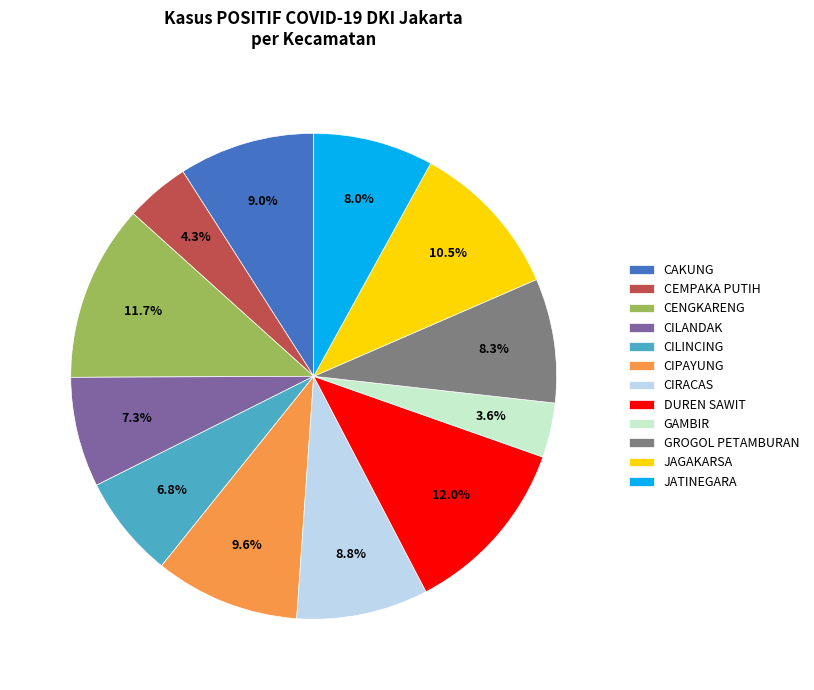

Is there a majority slice in this chart?

No